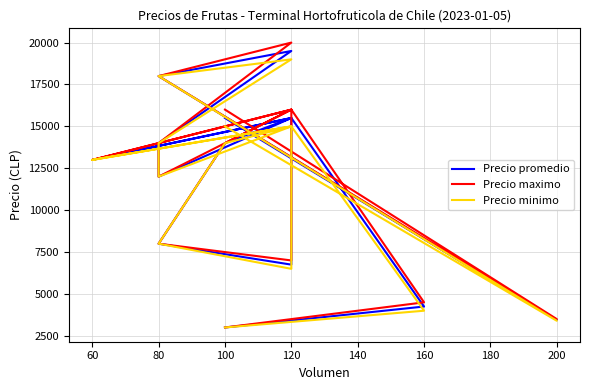

What is the average value of the Precio promedio series?

11966